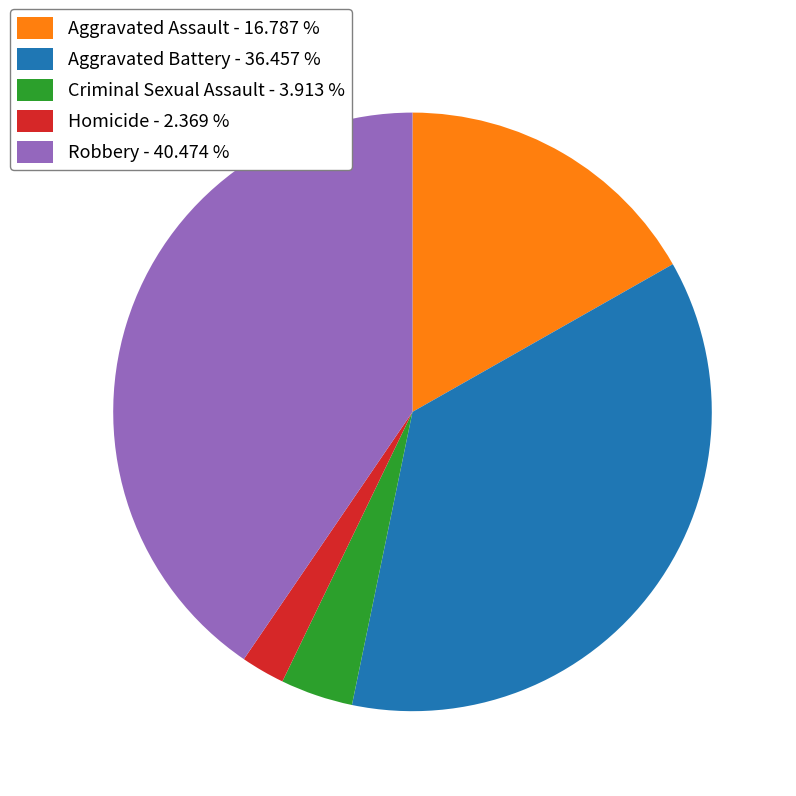

True or false: Aggravated Assault accounts for 26% of the total.

False